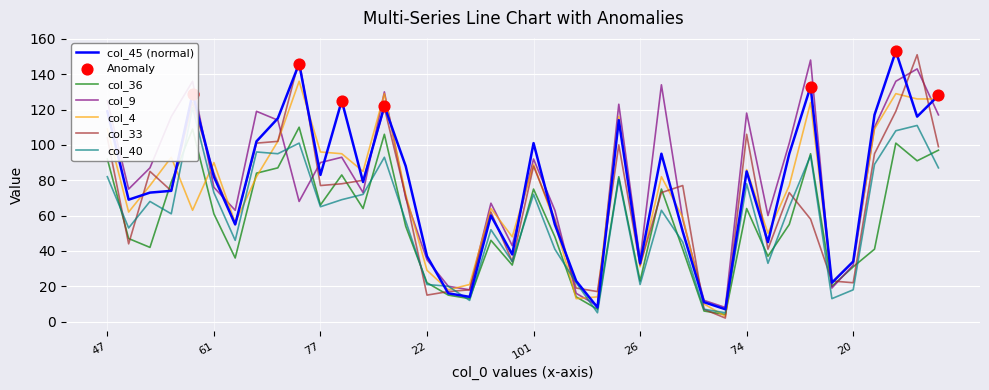

At how many categories does at least one series exceed 126?

8